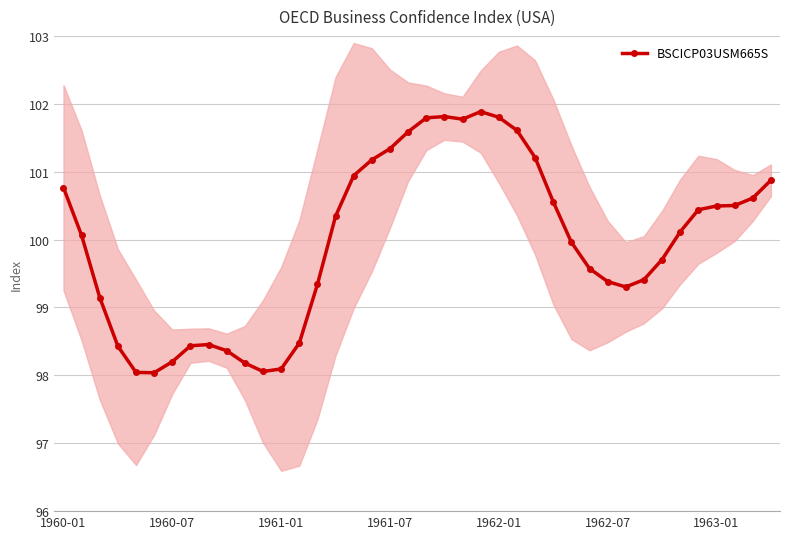

What is the smallest value displayed?

98.0